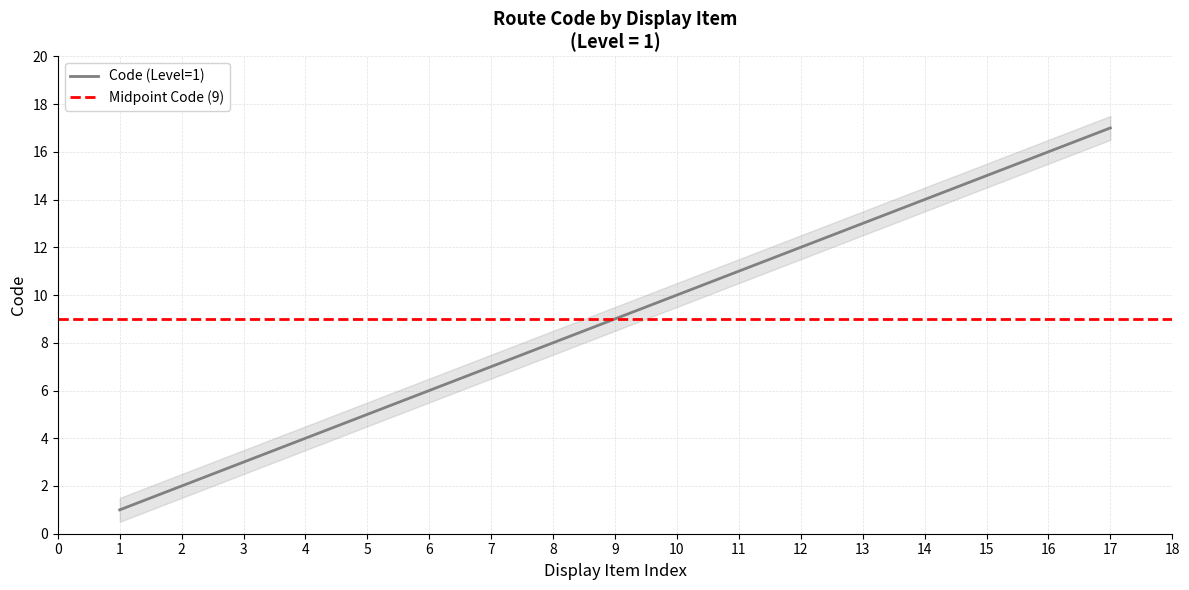

Is it true that Code (Level=1) equals 17 at 17?

True